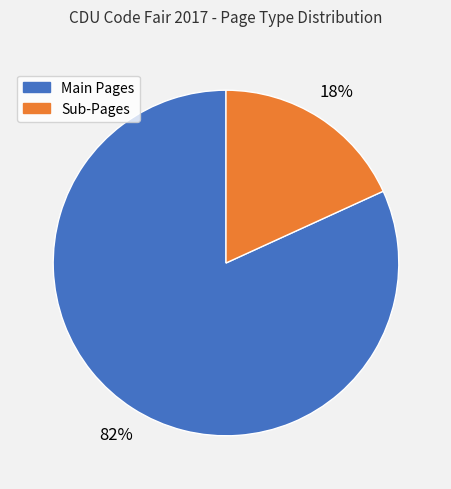

To the nearest percent, what is the difference between the largest and smallest slice percentages?

64%